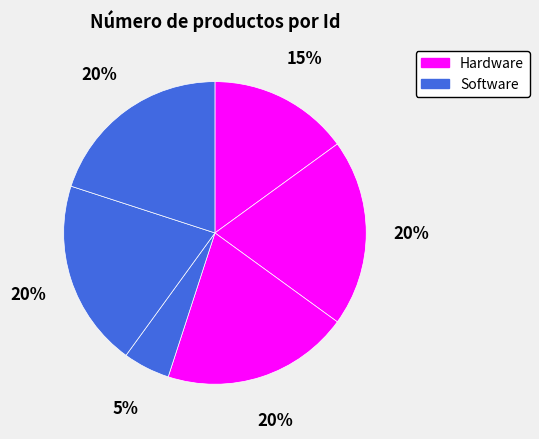

How many slices are in this pie chart?

6